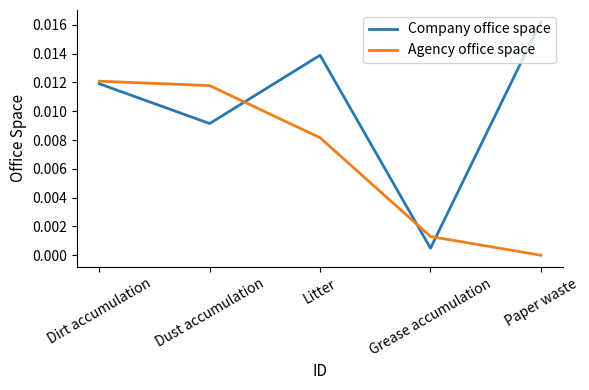

List the series in order of their overall mean, highest first.

Company office space, Agency office space